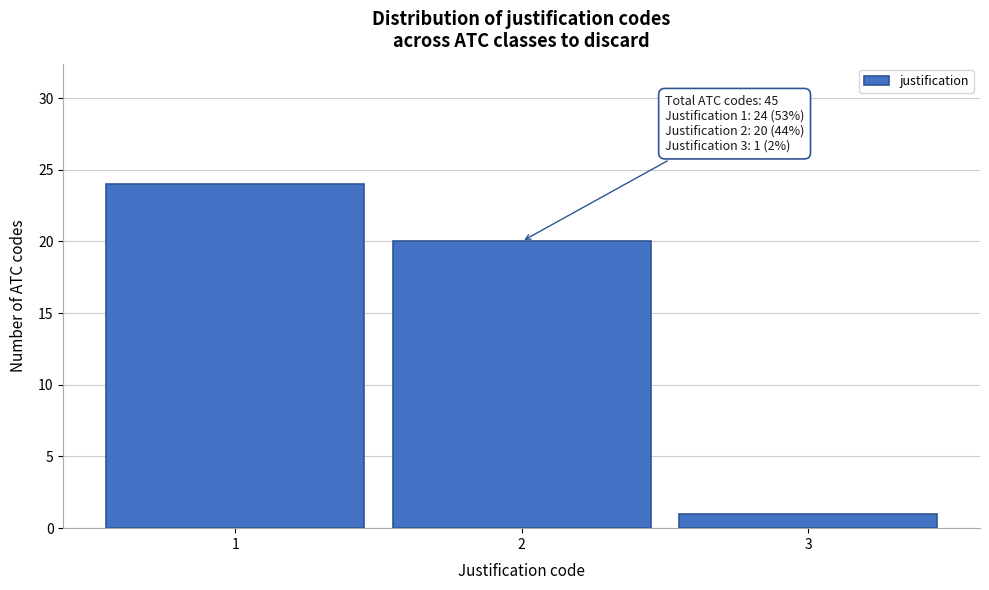

Which range on the x-axis has the tallest bar?

0.5 to 1.5